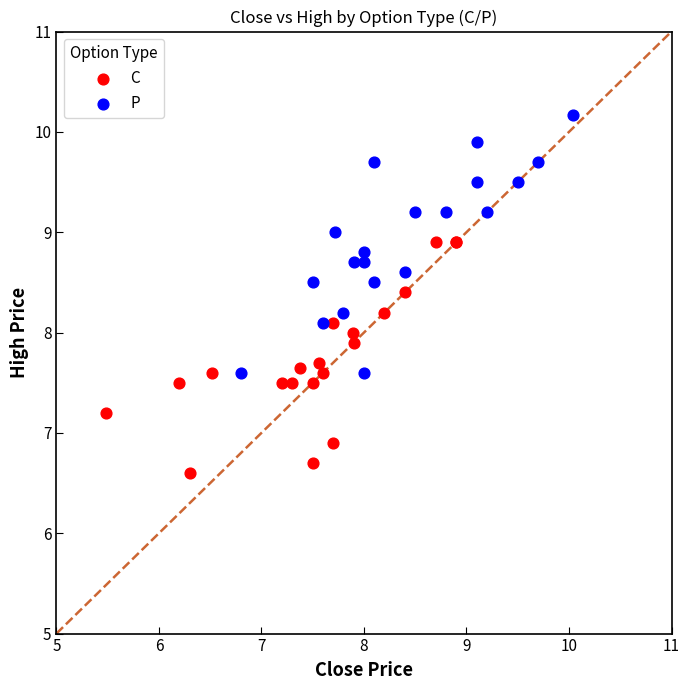

What are all the series names shown in the legend?

C, P